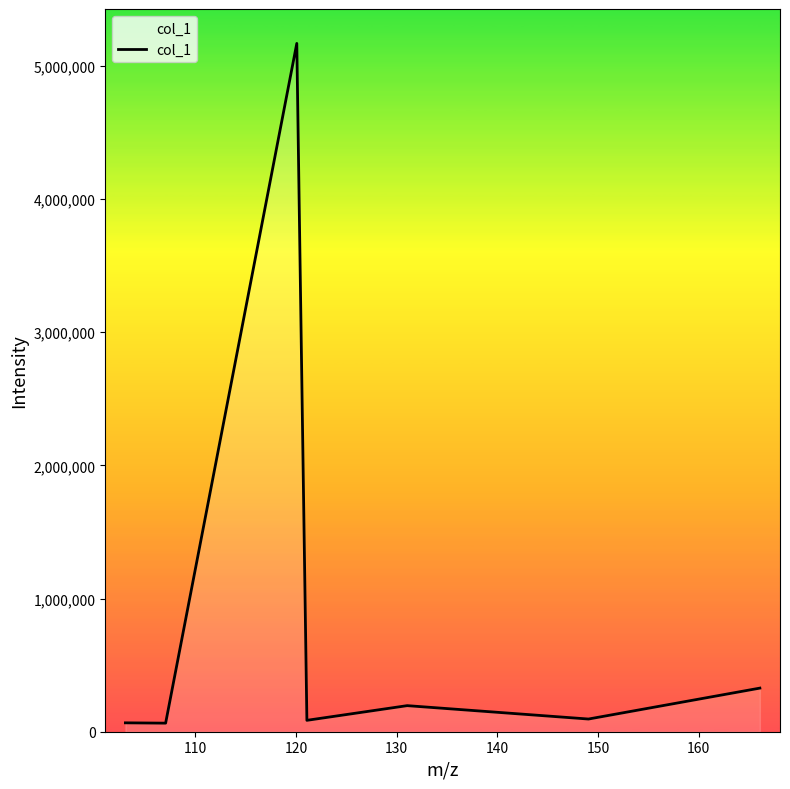

How many lines are shown in the chart?

1